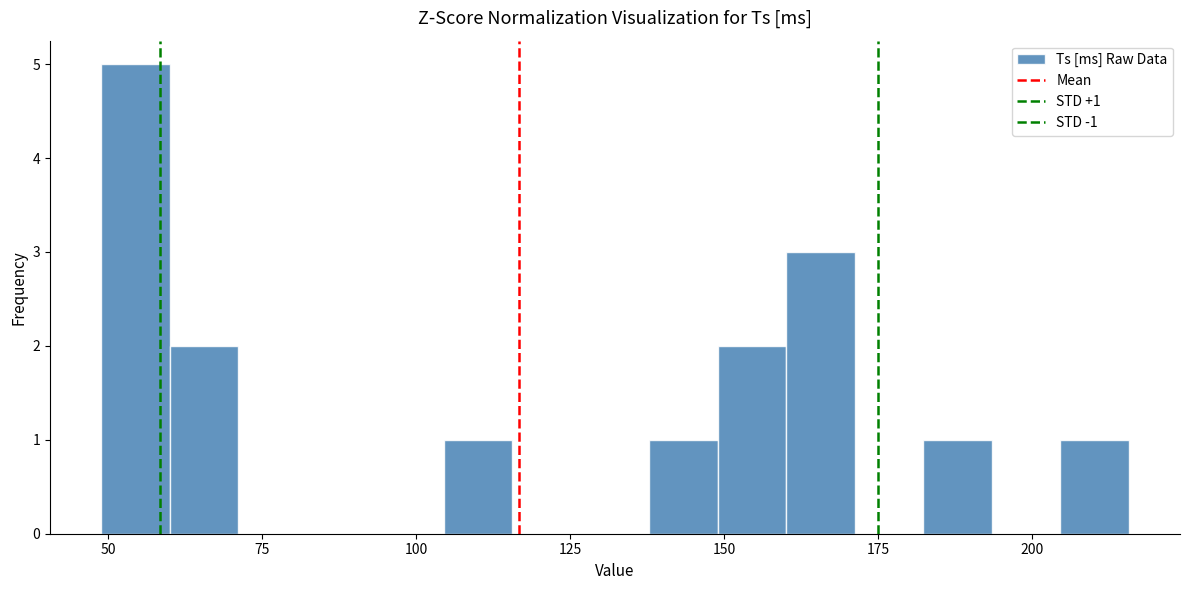

Around what value on the x-axis is the tallest bar? Give the approximate position of its centre, as read against the axis.

55